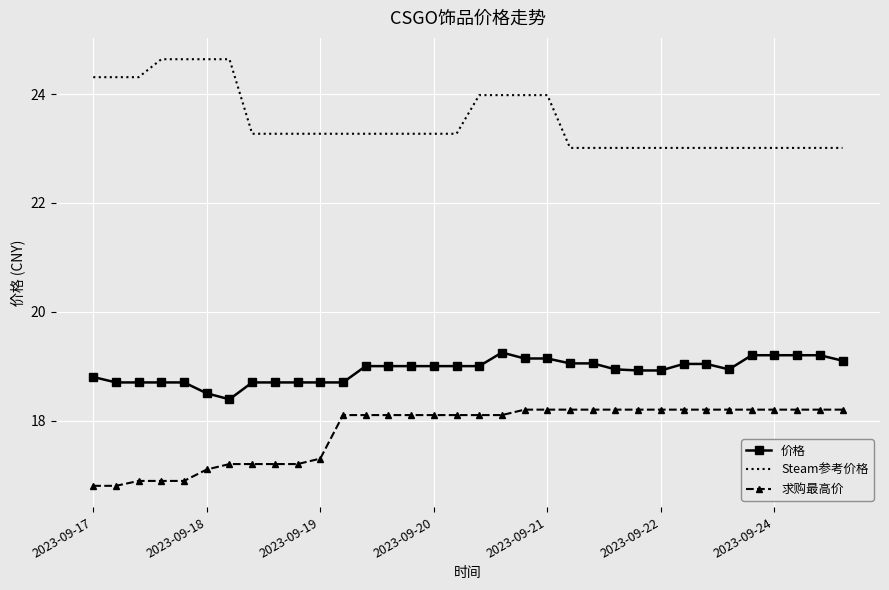

Rank the series by their average value, from highest to lowest.

Steam参考价格, 价格, 求购最高价